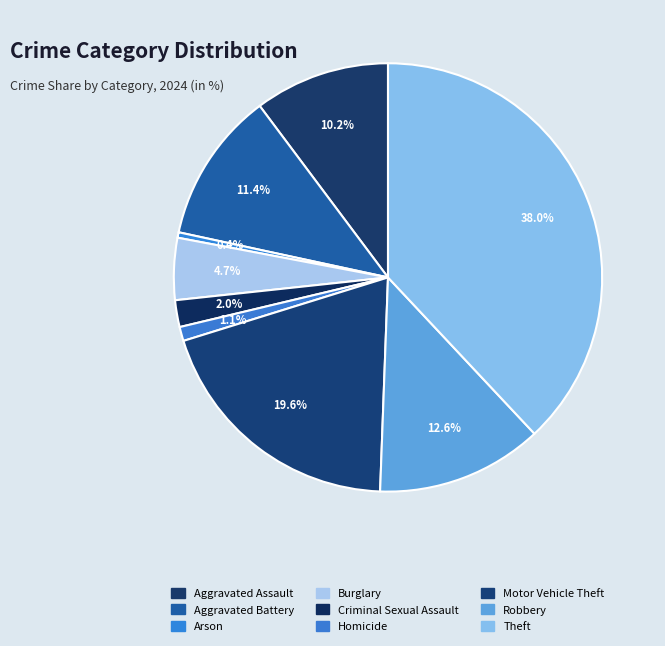

How many slices are in this pie chart?

9